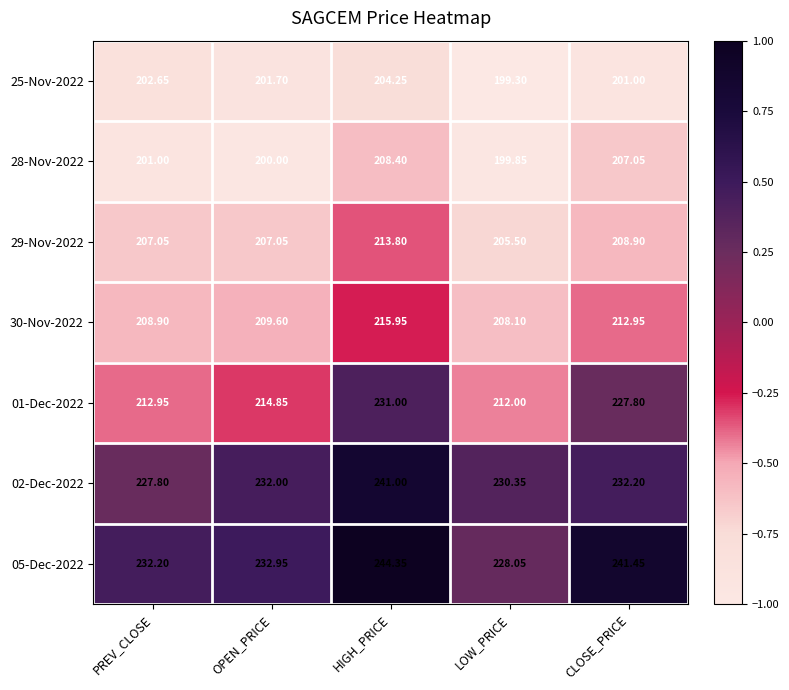

At which category is the sum across all series the highest?

HIGH_PRICE